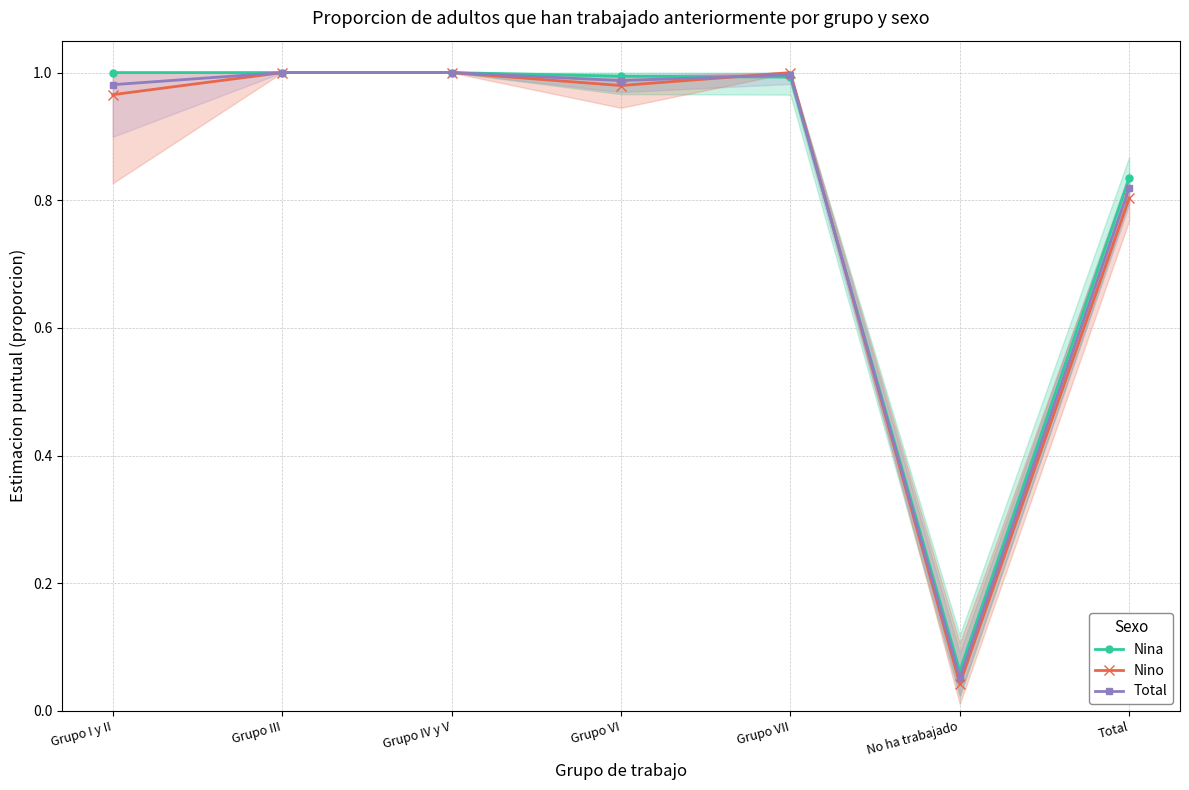

At which label does Nina reach its peak?

Grupo I y II